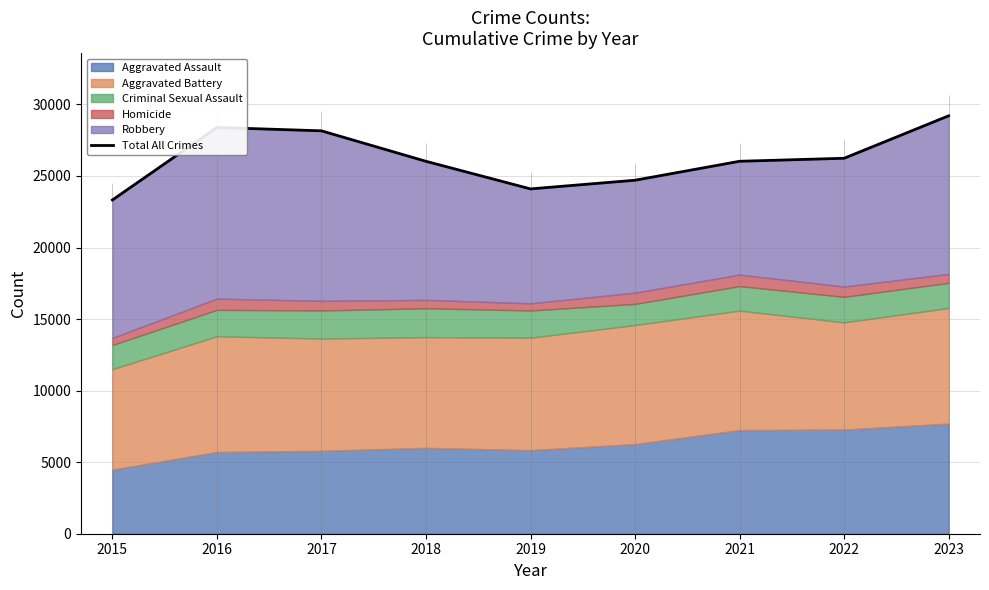

What is the ratio of the value at 2022 to the value at 2019?

1.1